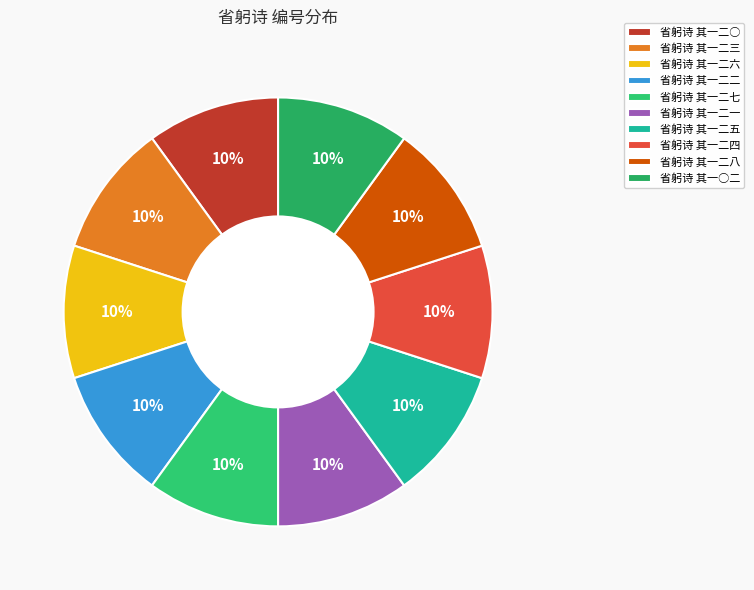

What is the total percentage of 省躬诗 其一○二 and 省躬诗 其一二七?

20.0%